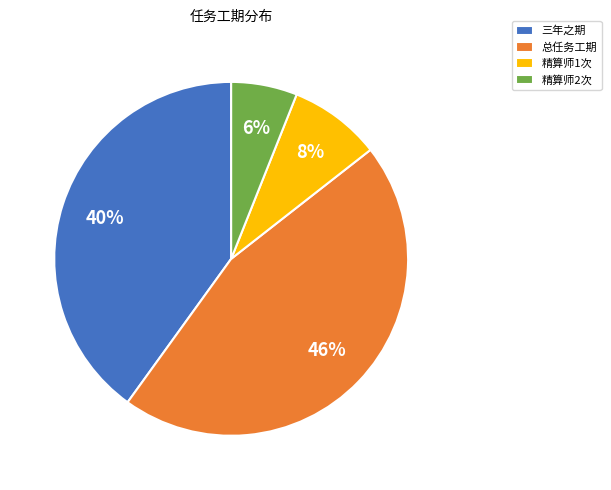

Rank the categories by value from highest to lowest.

总任务工期, 三年之期, 精算师1次, 精算师2次